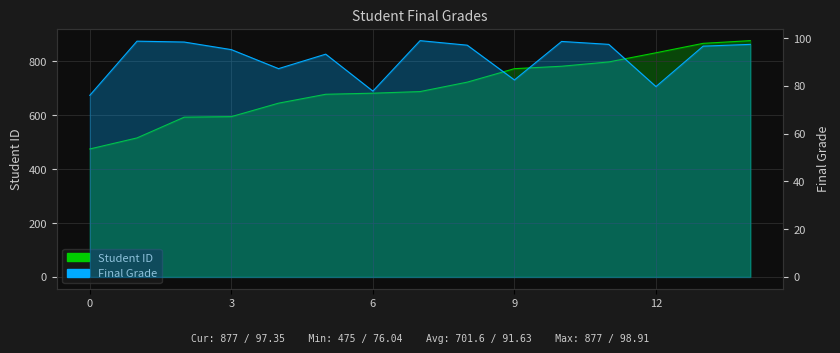

What is the value of the Student ID point at the 15th from the left?

877.0